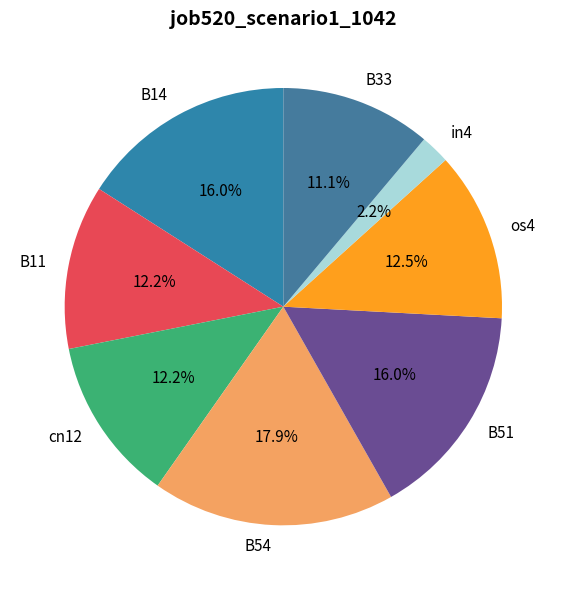

To the nearest percent, what portion does B51 represent?

16%